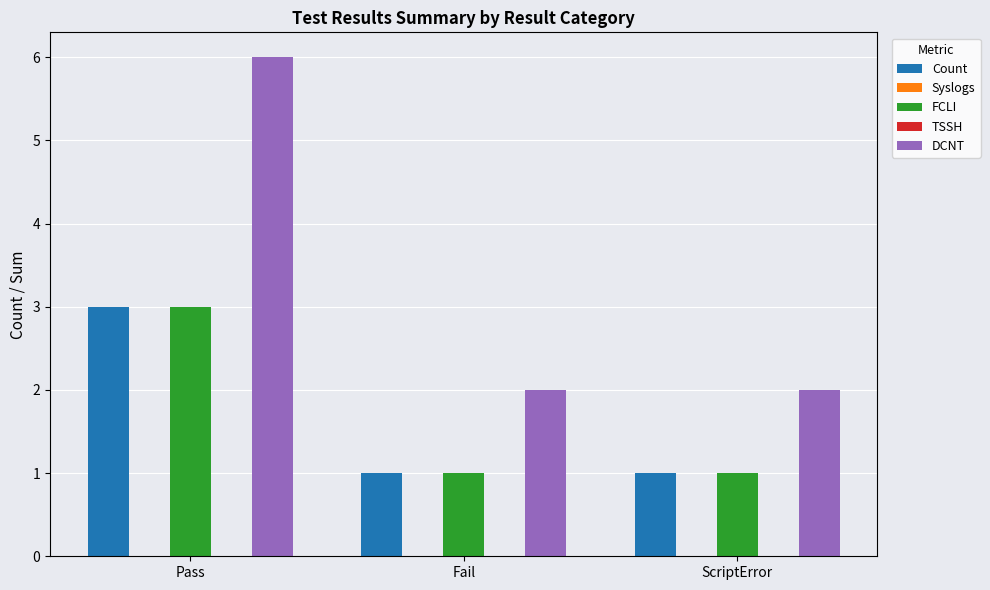

What is the spread (max minus min) of values at Pass?

6